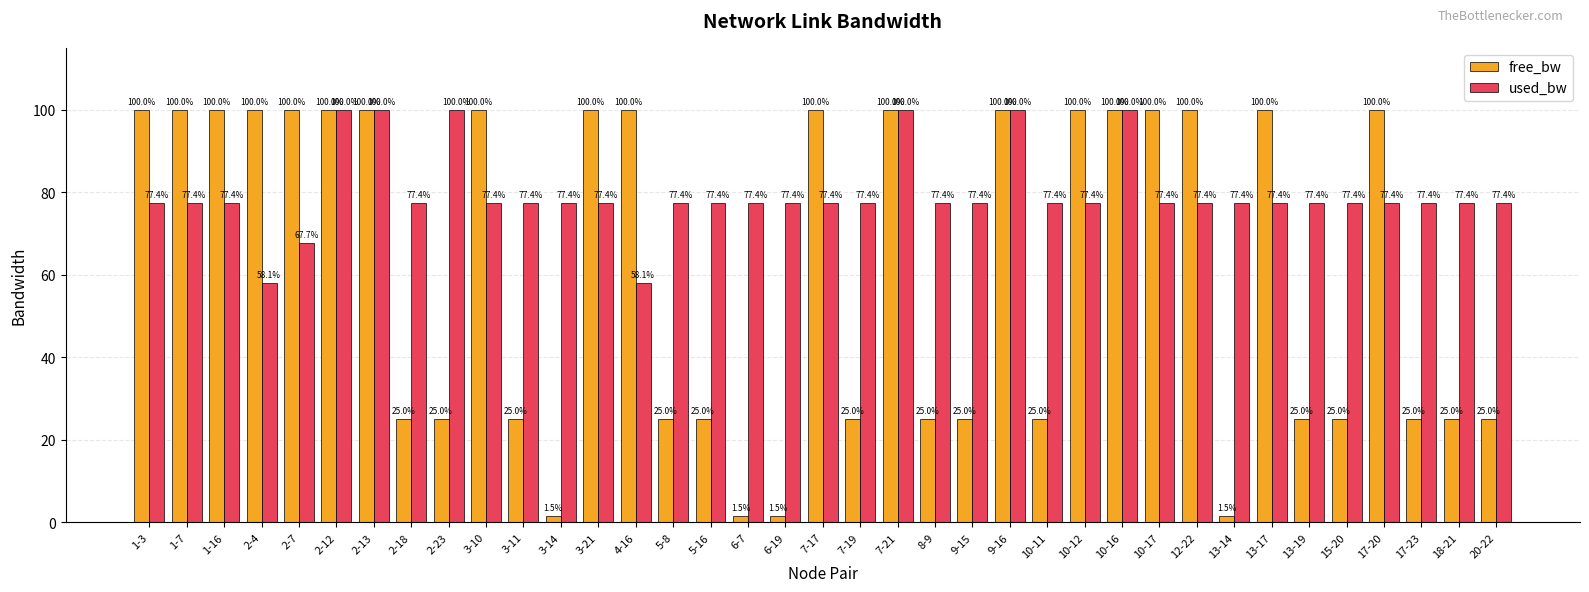

What is the minimum value for used_bw?

58.1